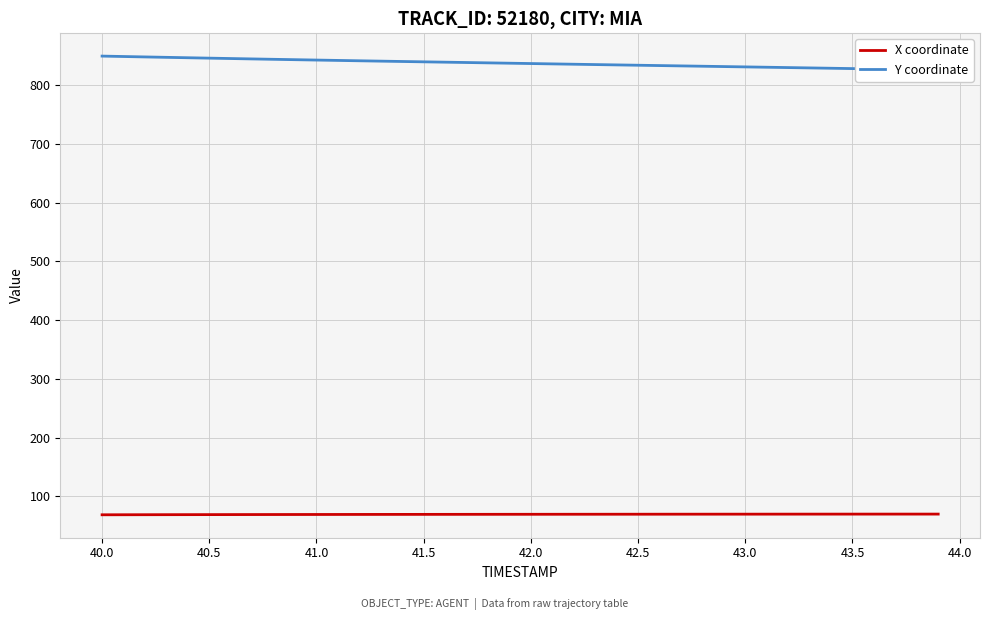

True or false: Y coordinate has more than 2 points higher than both neighbors.

False